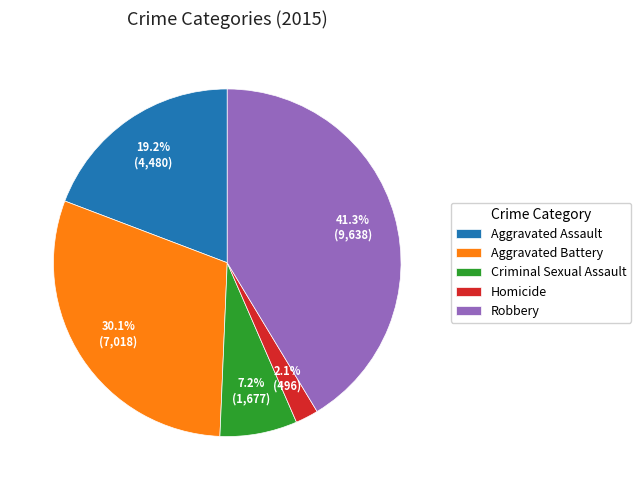

Which slice is the smallest?

Homicide